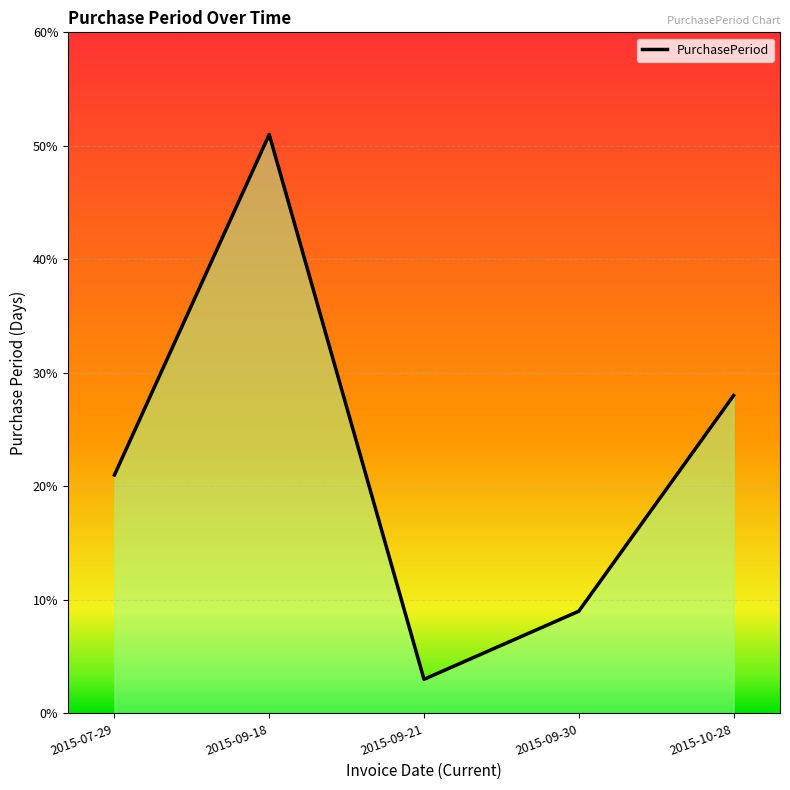

Rank the categories by value from highest to lowest.

2015-09-18, 2015-10-28, 2015-07-29, 2015-09-30, 2015-09-21